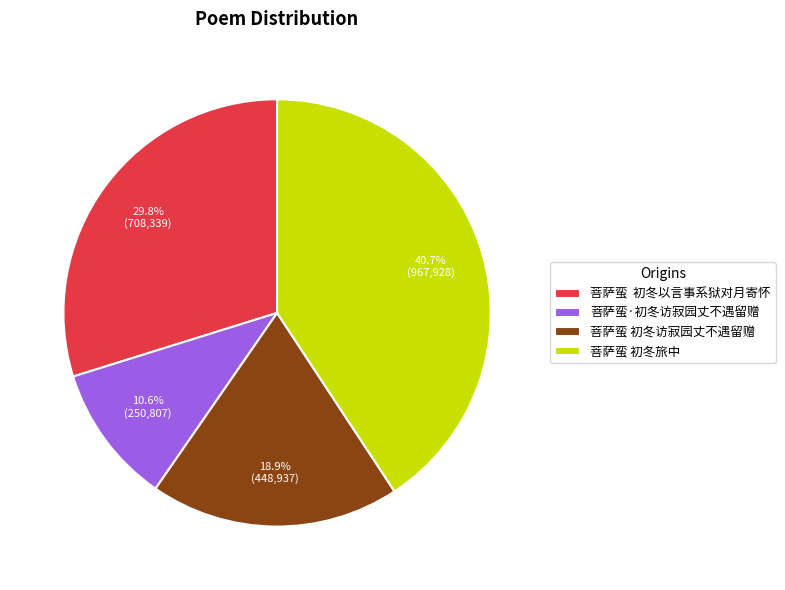

Is 菩萨蛮 初冬访寂园丈不遇留赠 the majority of the pie?

No